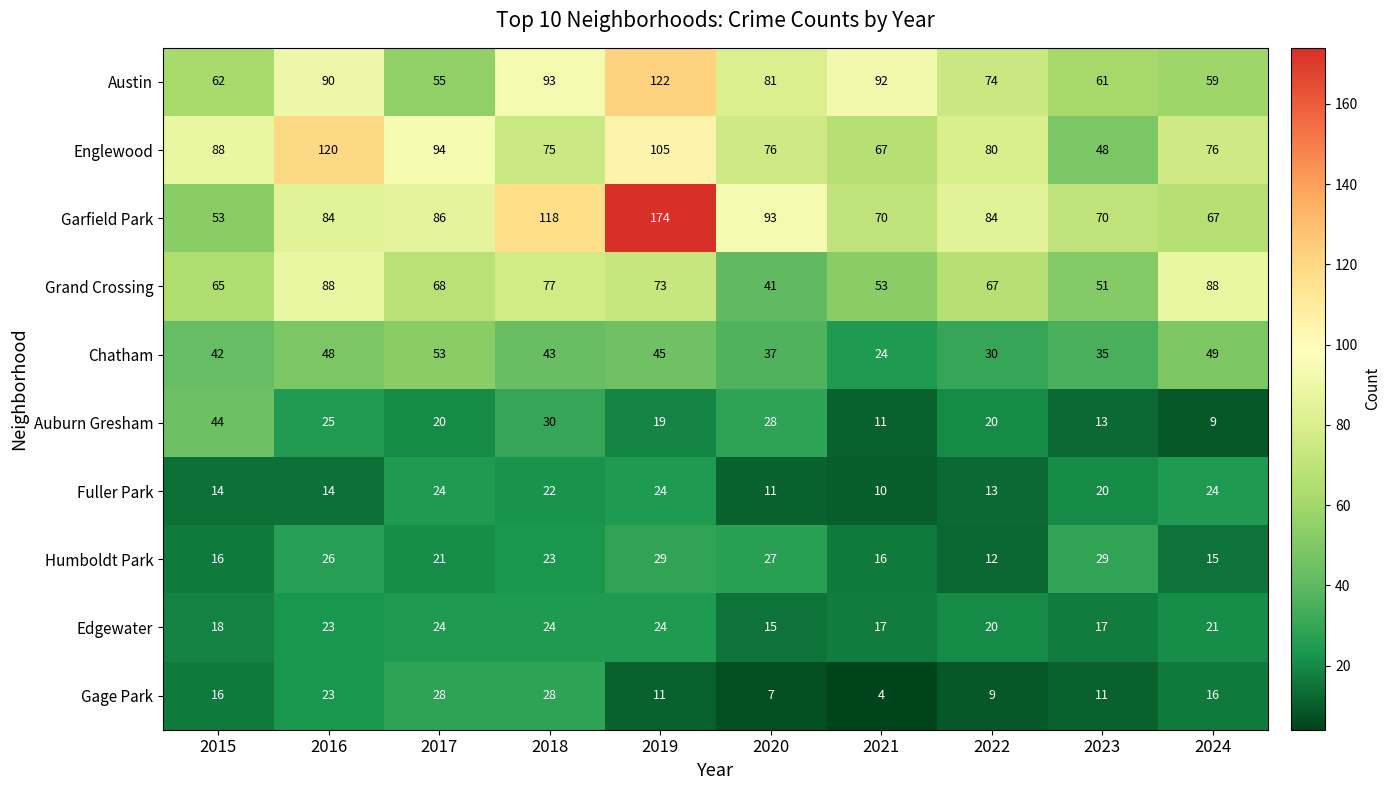

Which series changed the most between 2015 and 2018?

Garfield Park